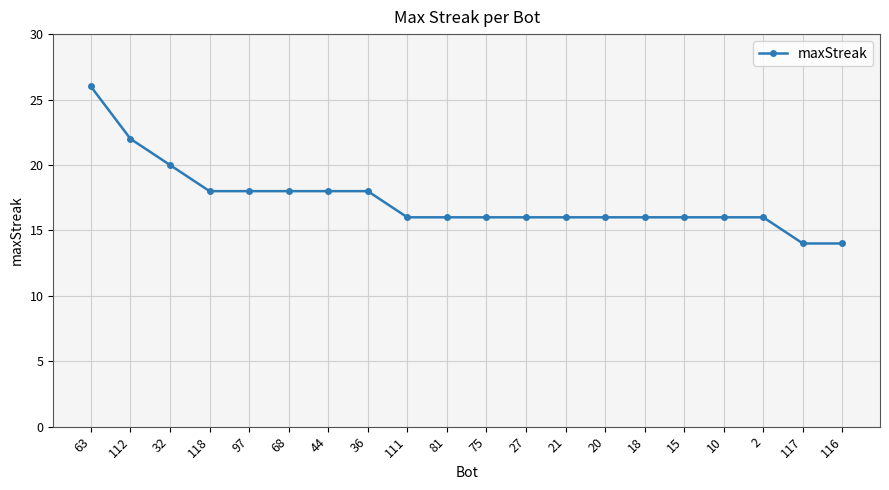

The value at 81 is 16. True or false?

True